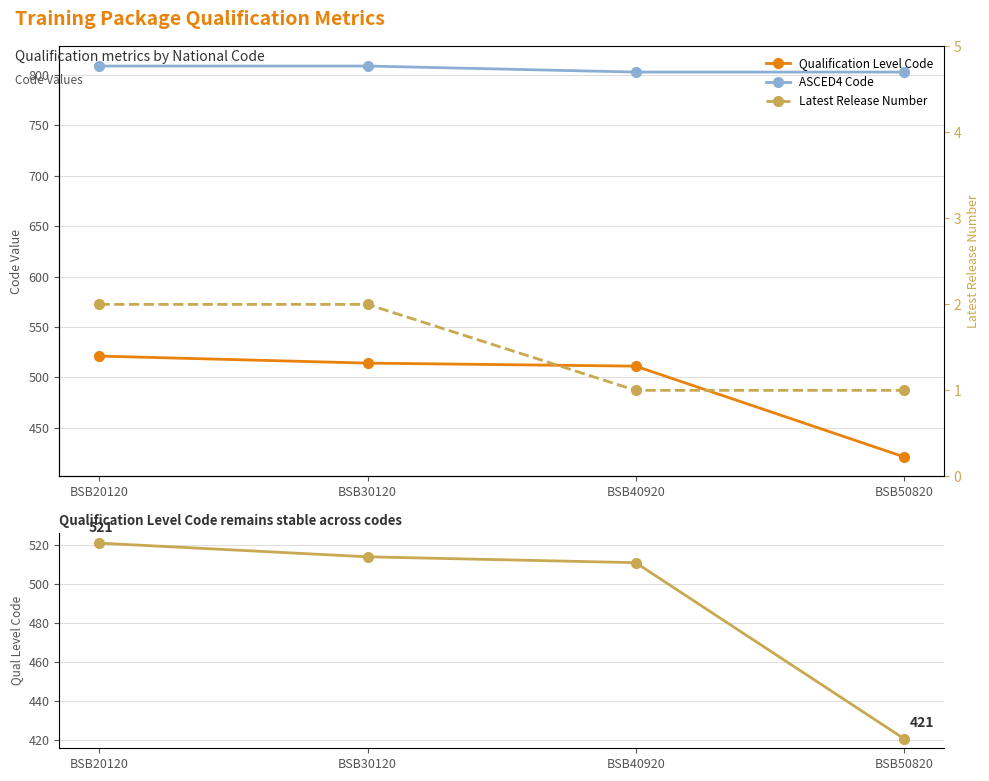

Reading left to right, list all the values displayed in this chart.

Qualification Level Code: BSB20120=521	BSB30120=514	BSB40920=511	BSB50820=421
ASCED4 Code: BSB20120=809	BSB30120=809	BSB40920=803	BSB50820=803
Latest Release Number: BSB20120=2	BSB30120=2	BSB40920=1	BSB50820=1